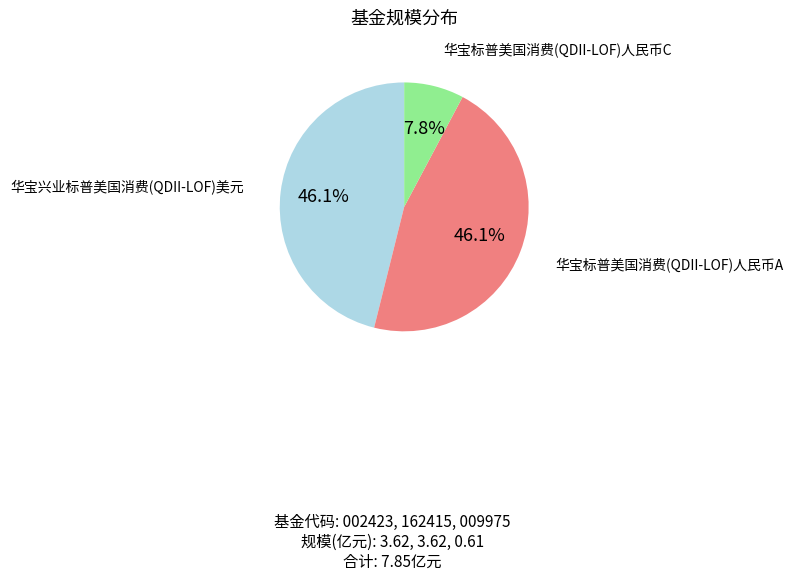

Approximately how many times larger is the value at 华宝标普美国消费(QDII-LOF)人民币A compared to 华宝兴业标普美国消费(QDII-LOF)美元?

1.0